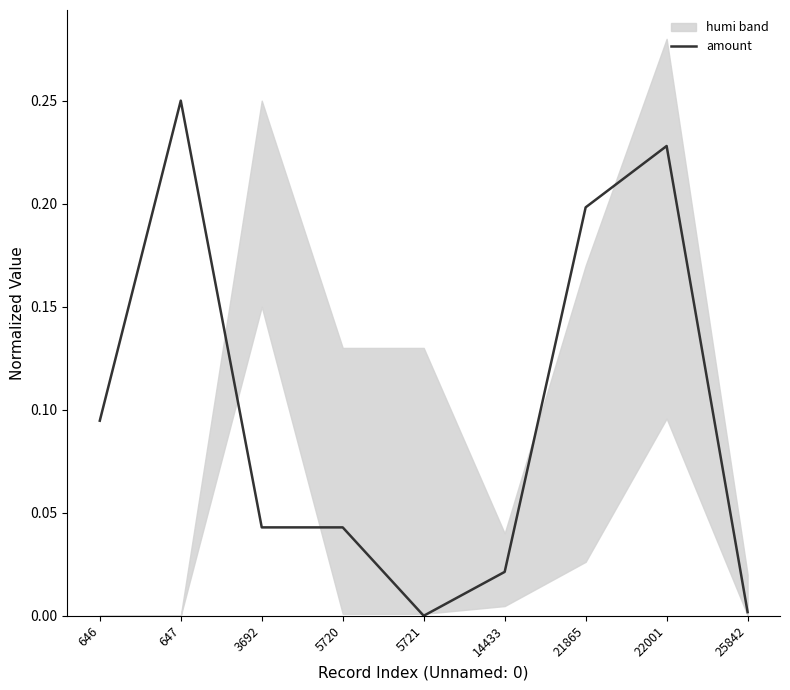

Is it true that amount equals 0.2 at 21865?

True